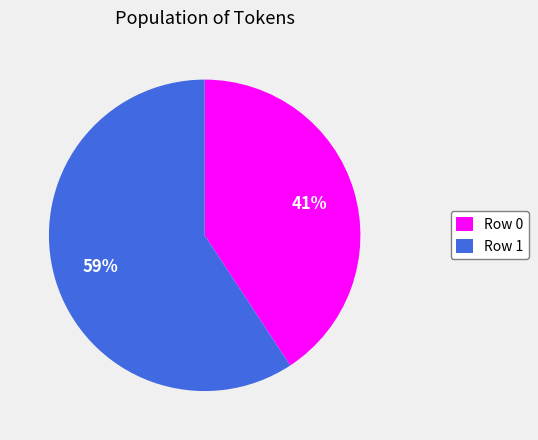

True or false: Row 0 accounts for 32% of the total.

False